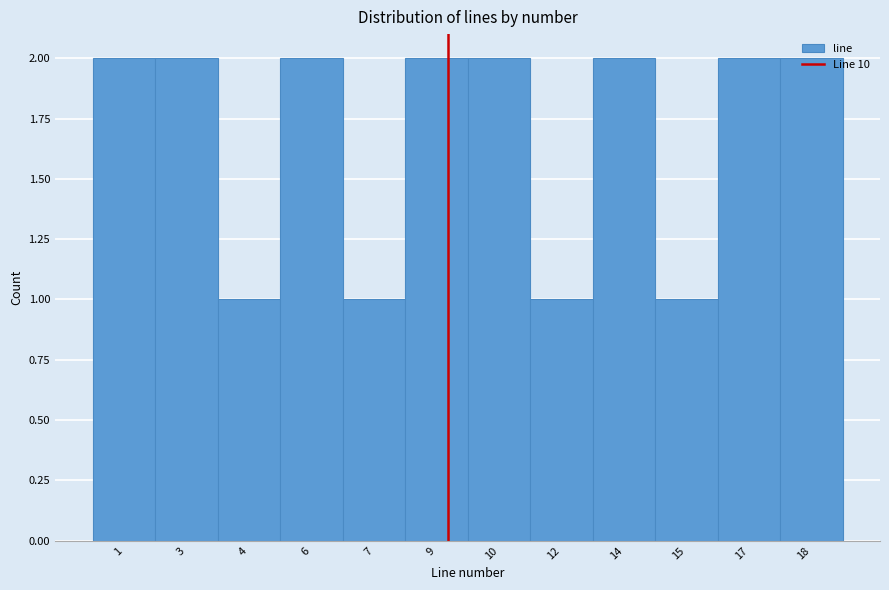

What is the sum of all values?

20